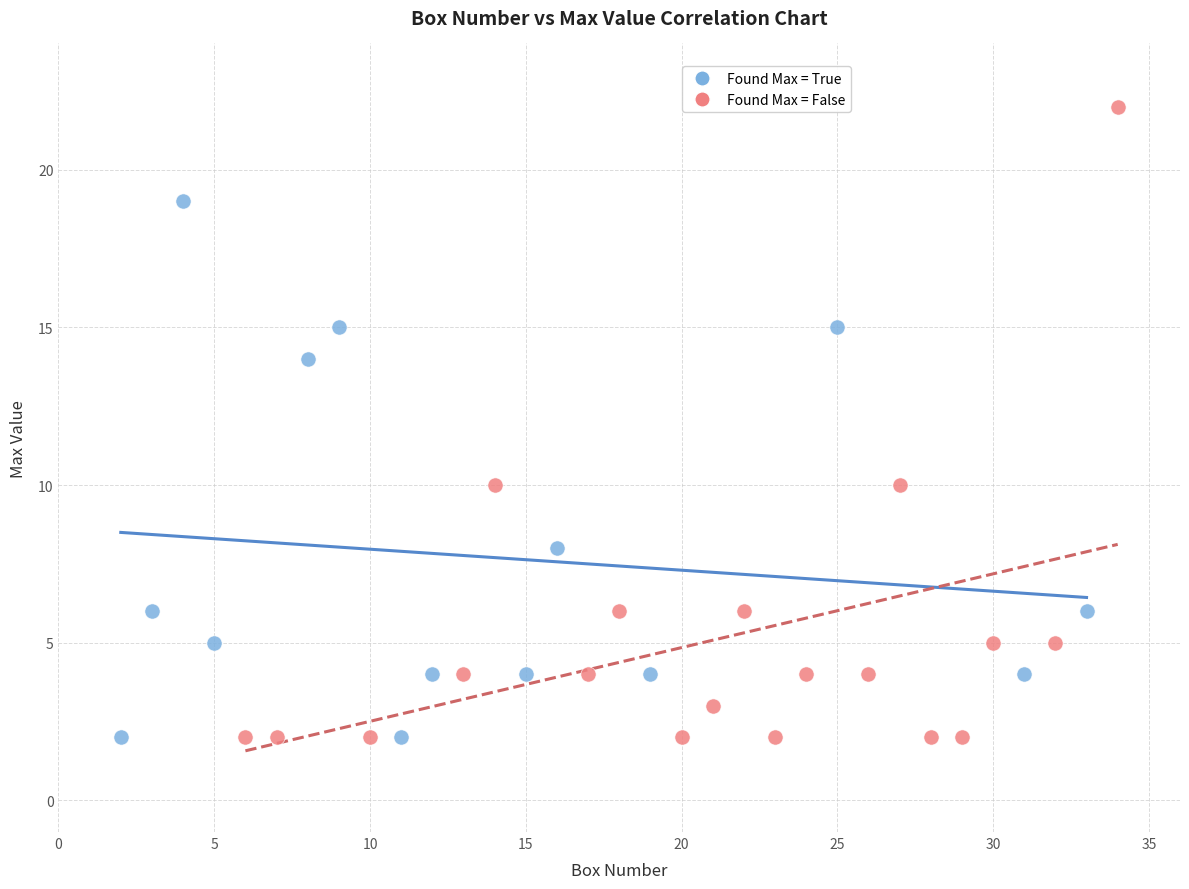

Which series reaches the maximum Y coordinate?

Found Max = False